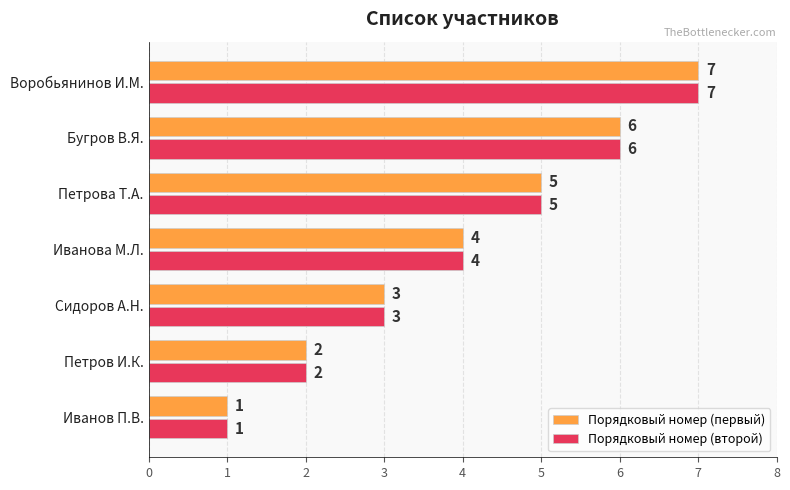

Which label corresponds to the largest value in the chart?

Воробьянинов И.М.